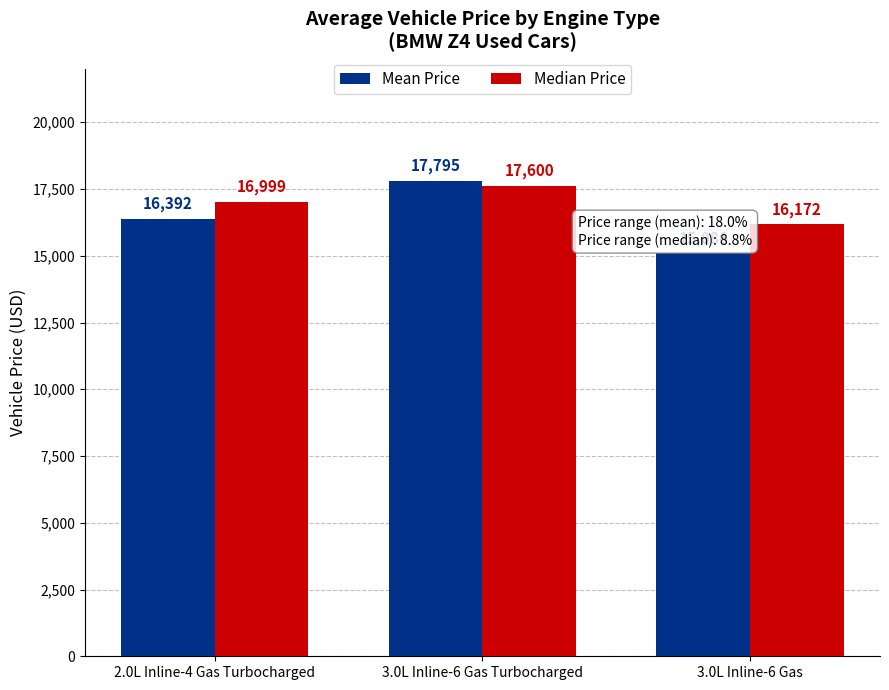

What is the difference between the maximum and second lowest values in the Mean Price series?

1403